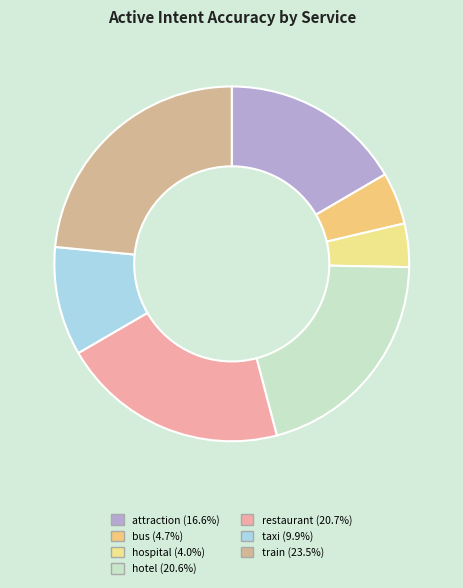

The restaurant slice represents 34% of the pie. True or false?

False